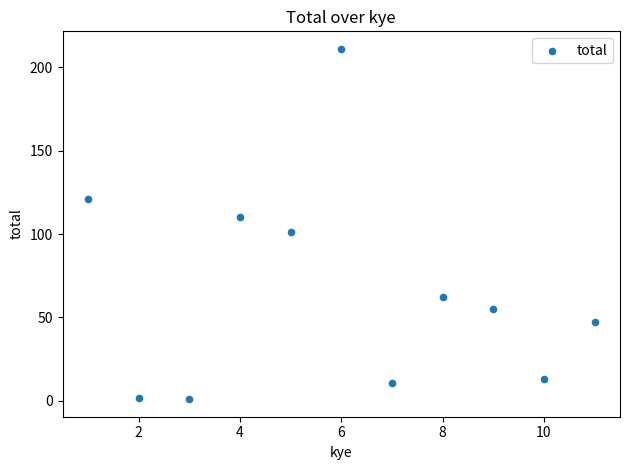

What is the range of X values (max minus min)?

10